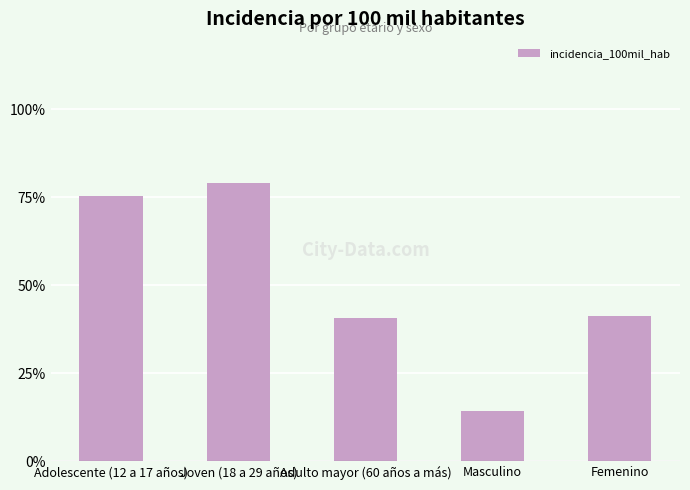

What is the difference between the values at Joven (18 a 29 años) and Femenino?

37.6